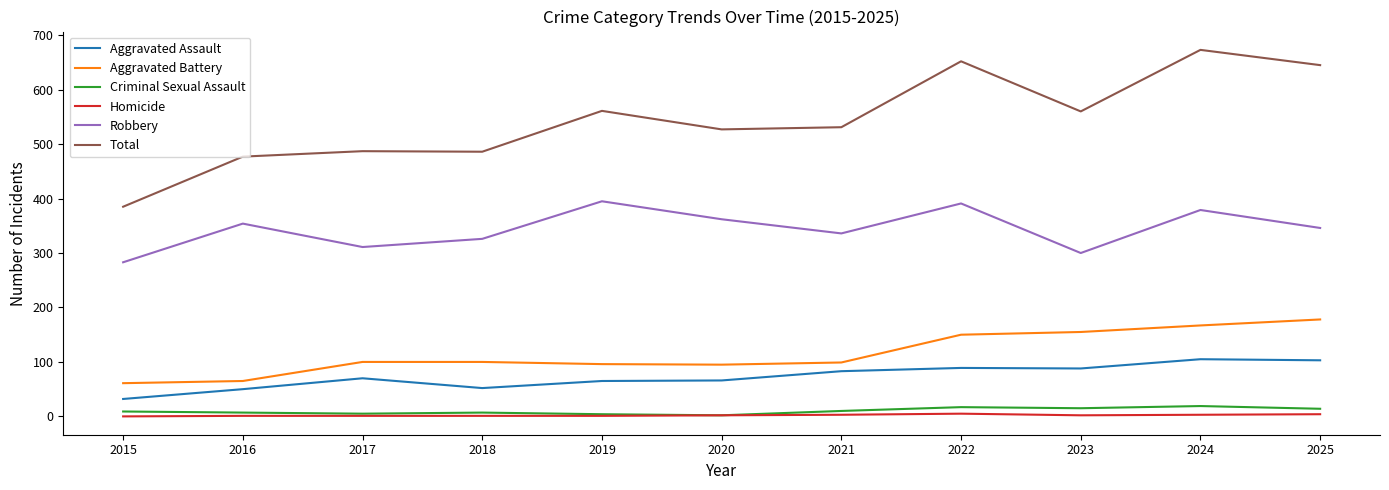

Is it true that Total equals 368 at 2022?

False